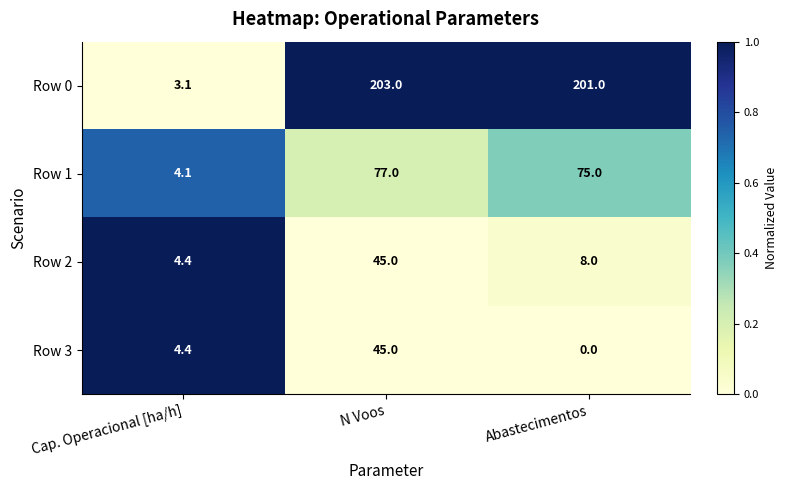

What is the difference between the Row 3 values at N Voos and Abastecimentos?

45.0